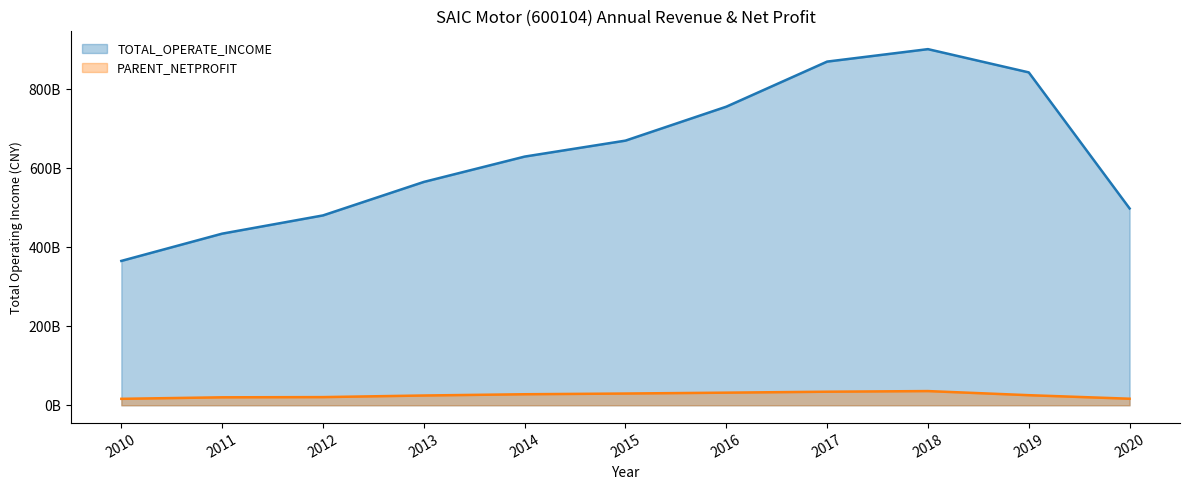

What is the difference between the maximum and minimum values in the TOTAL_OPERATE_INCOME series?

536469632925.3